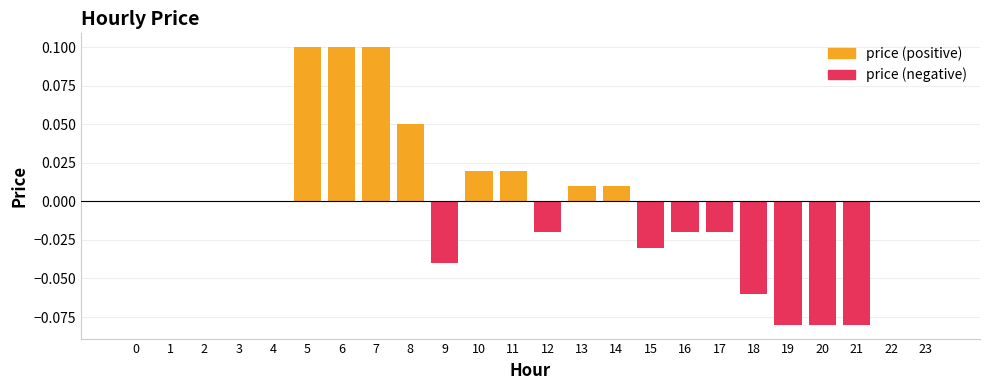

Which category has the highest value across all series?

5